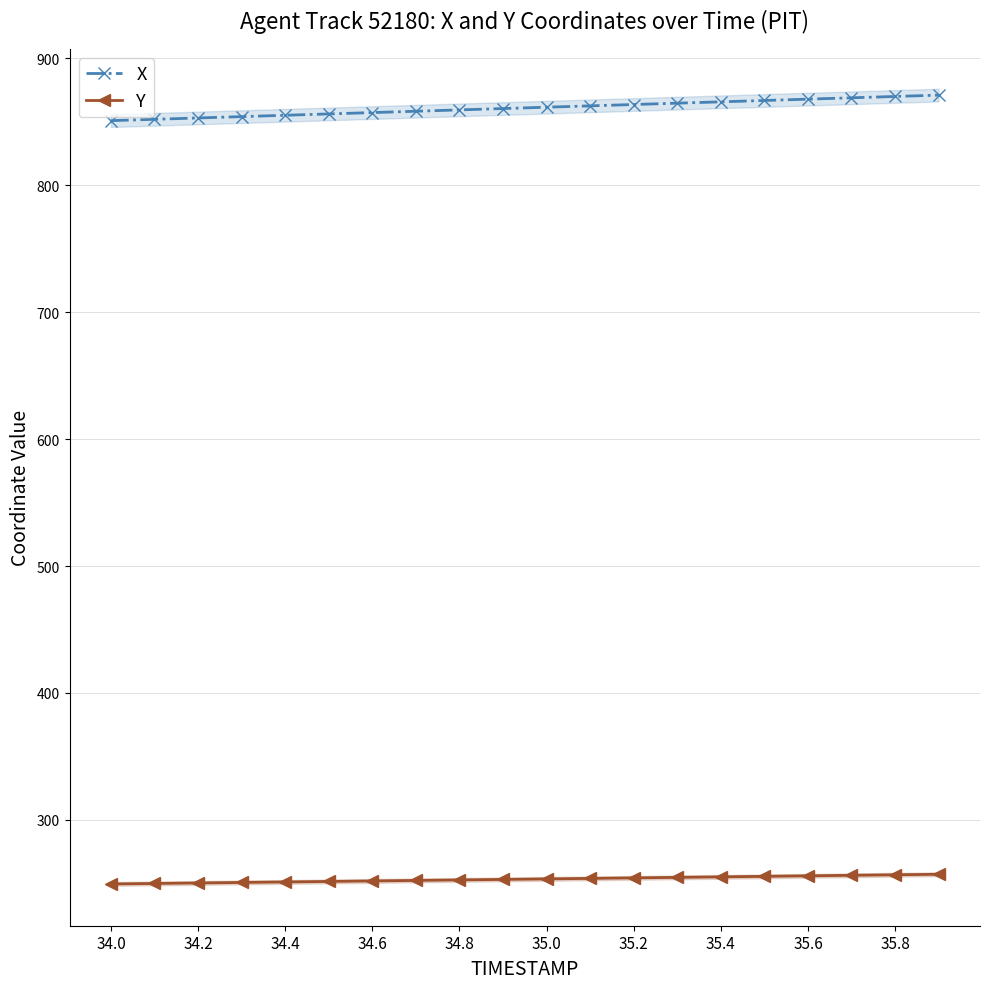

True or false: Y and X cross at least once.

False